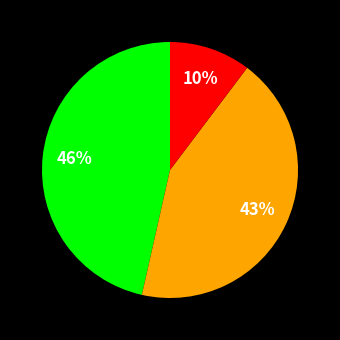

To the nearest percent, what is the average slice percentage?

33%